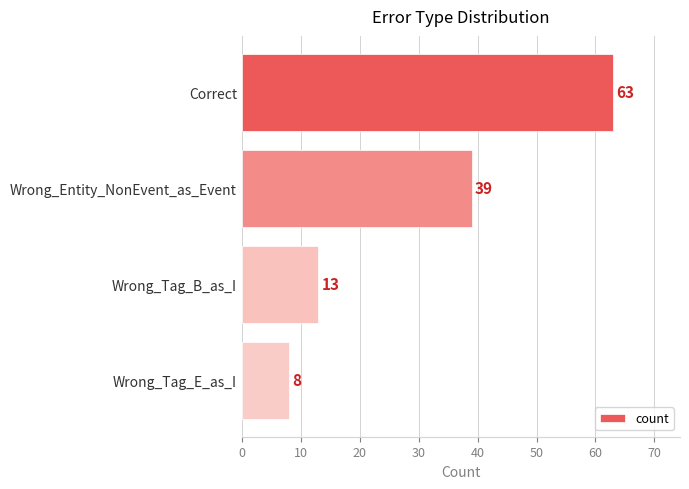

What is the change in value from Correct to Wrong_Tag_B_as_I?

-50